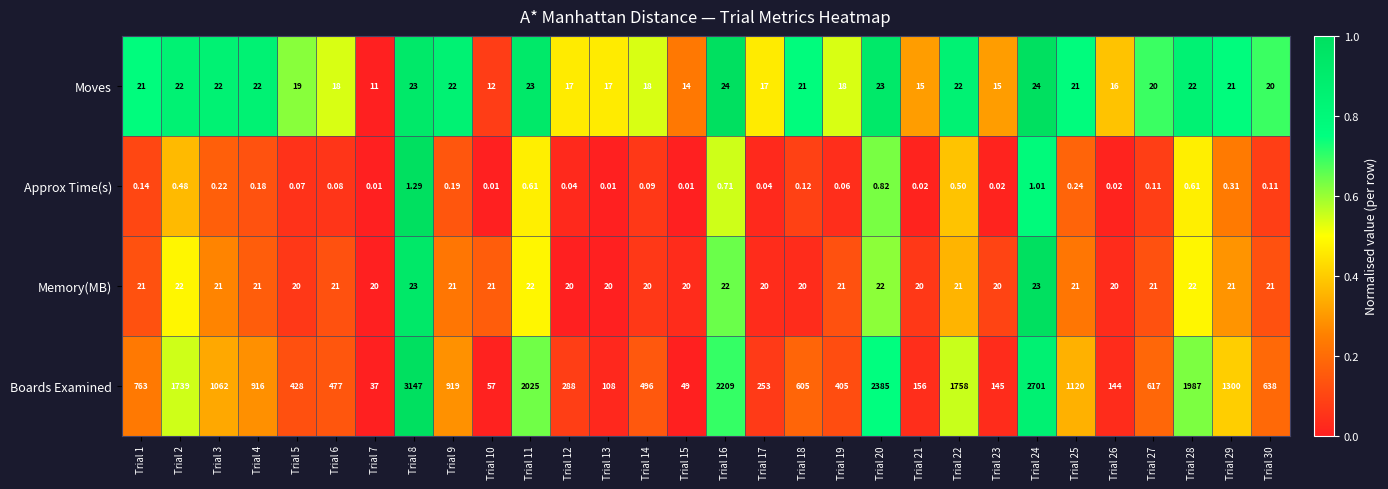

Which series has the widest spread of values?

Boards Examined